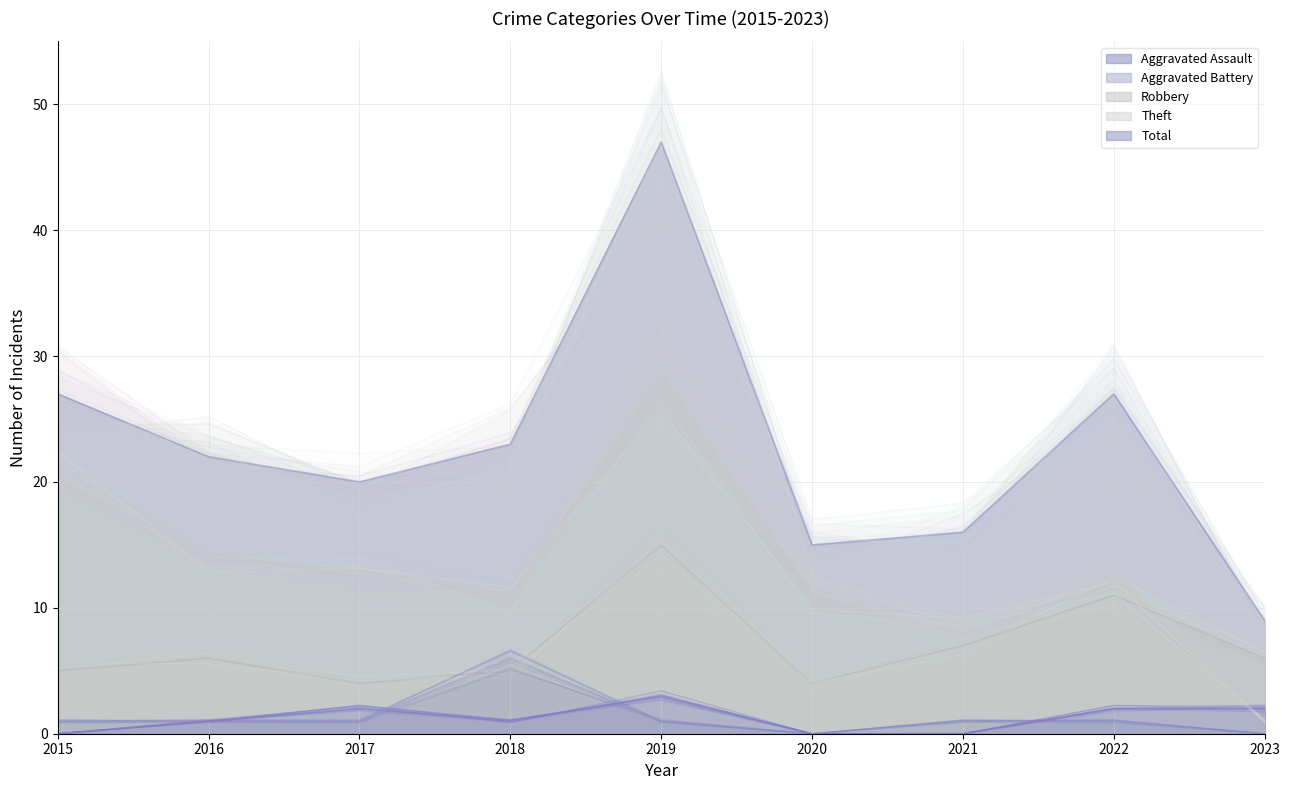

Does the chart have visible grid lines?

Yes